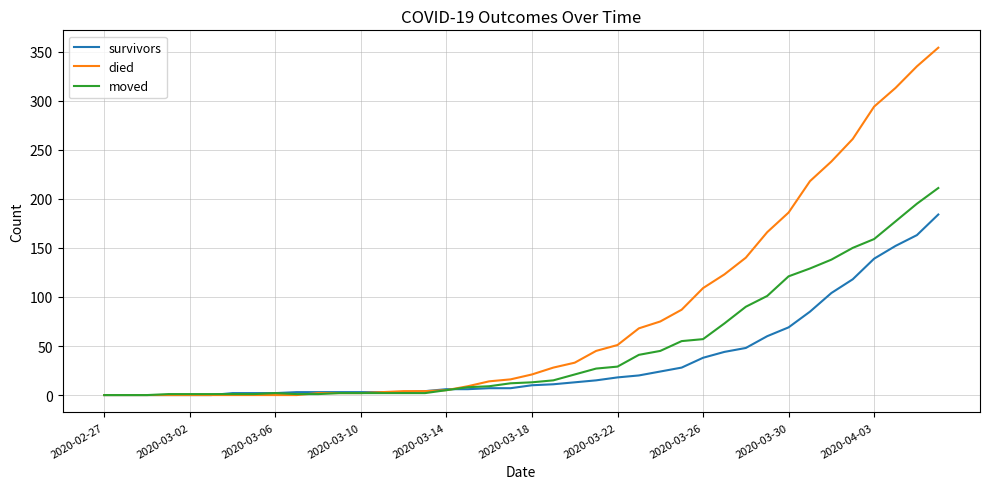

Rank the series by their maximum value, from lowest to highest.

survivors, moved, died